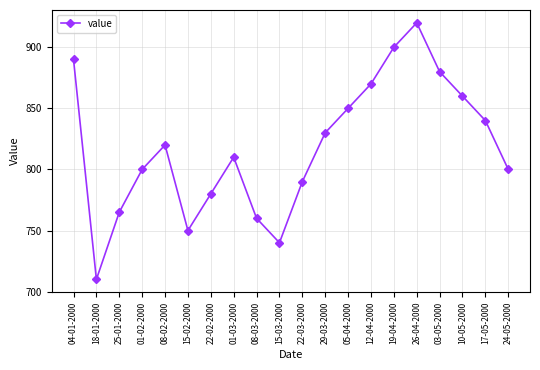

True or false: the data shows 740 at 15-03-2000.

True